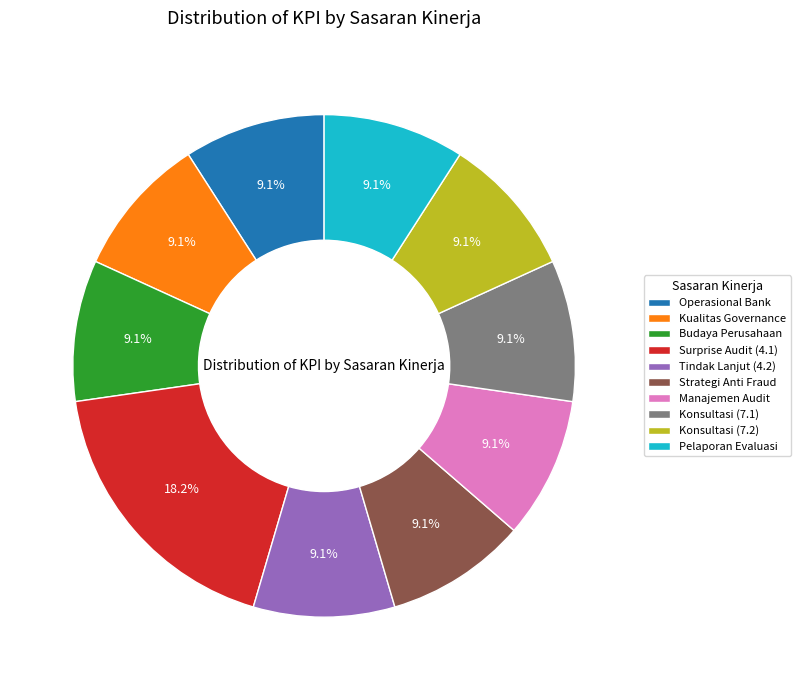

What is the ratio of the value at Surprise Audit (4.1) to the value at Tindak Lanjut (4.2)?

2.0